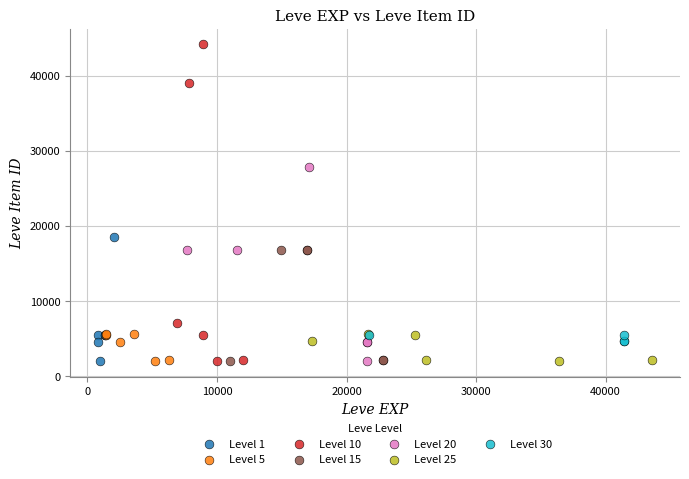

Which series has the widest spread of Y values?

Level 10